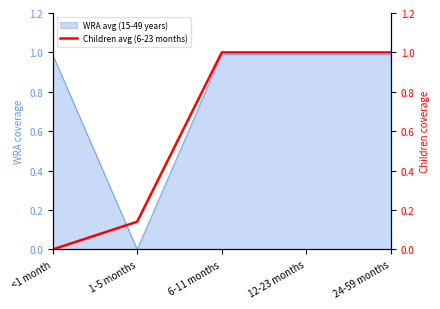

Which category has the lowest value across all series?

<1 month